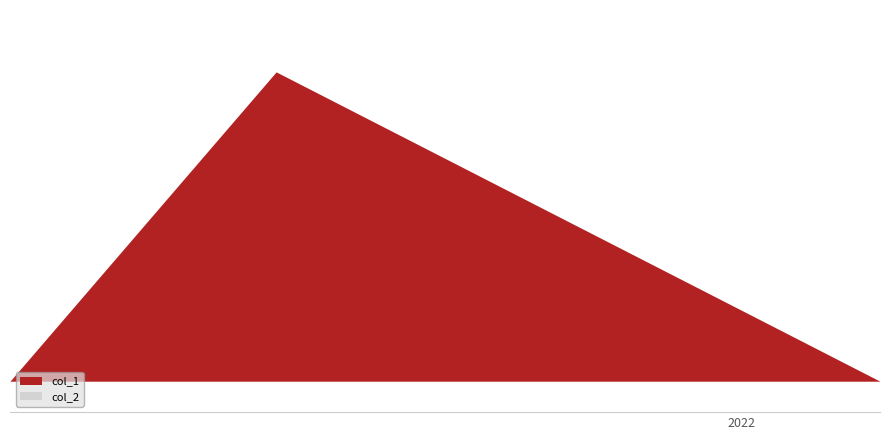

Does the chart have visible grid lines?

No